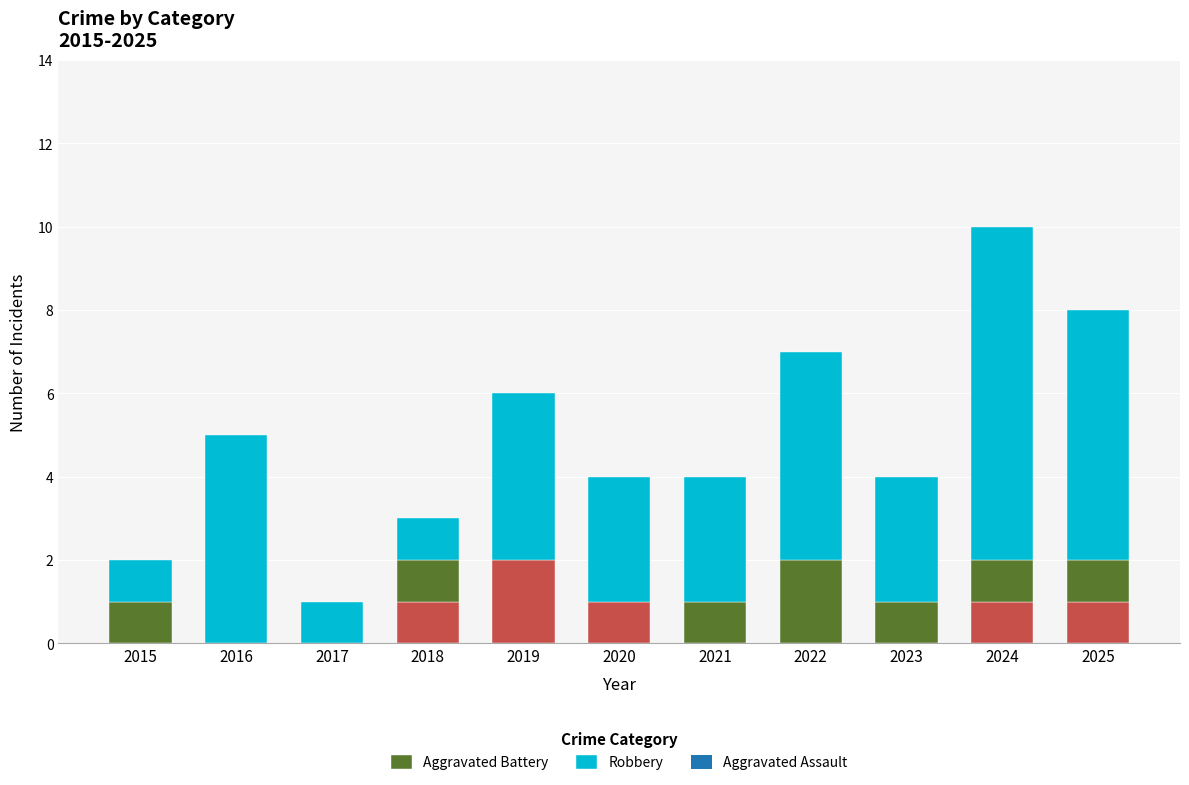

Which series has the largest range (max minus min)?

Robbery